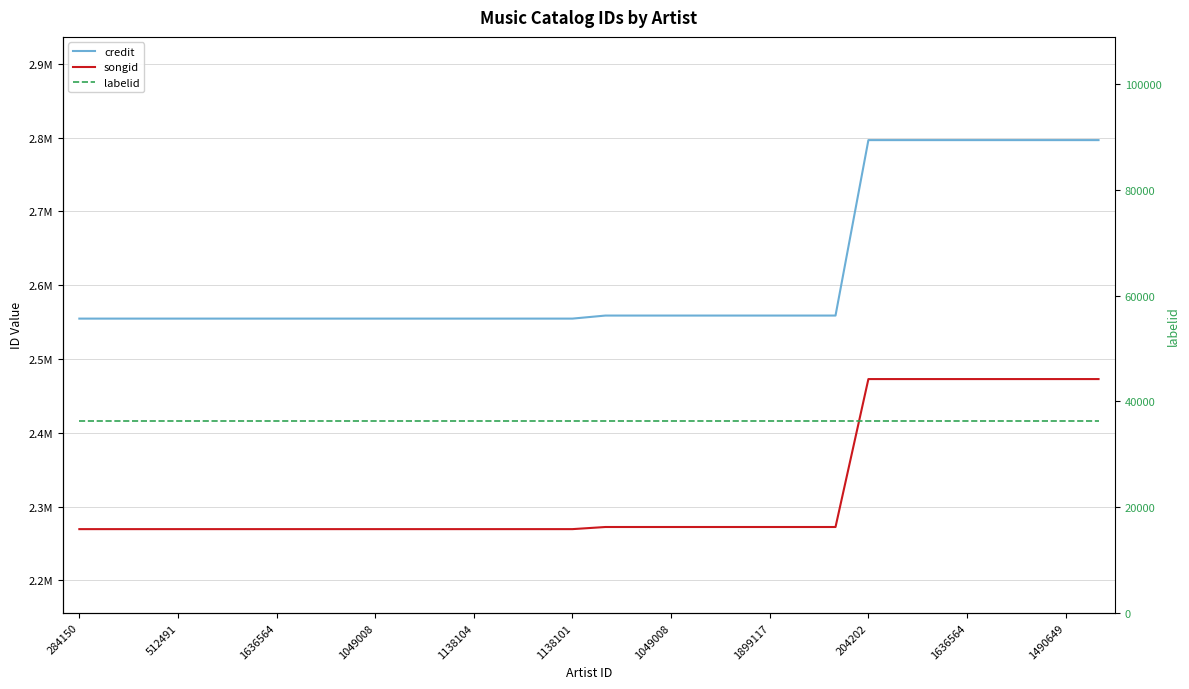

What is the spread (max minus min) of values at 16?

2522556